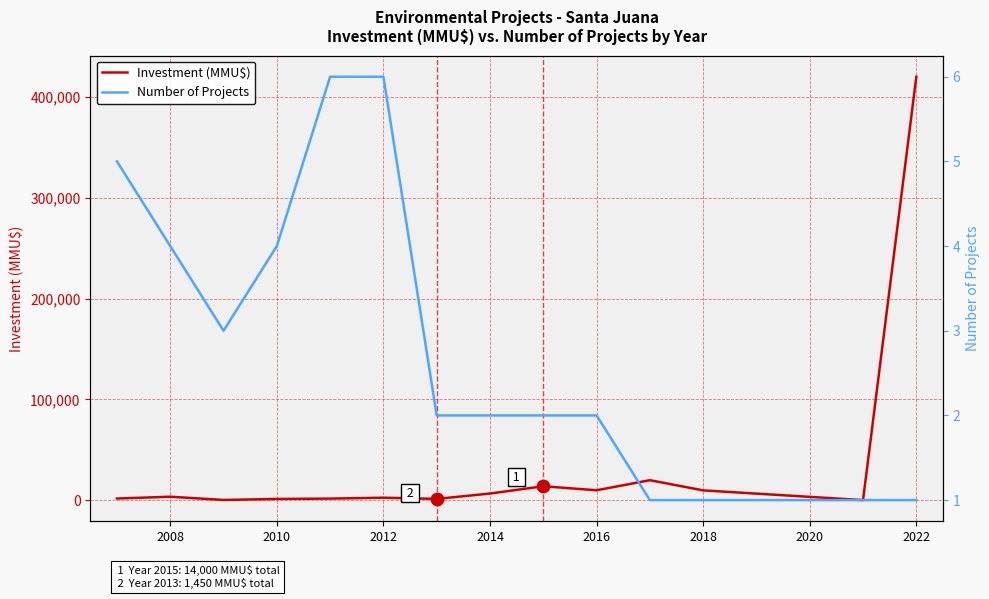

Which series has the largest total across all categories?

Investment (MMU$)